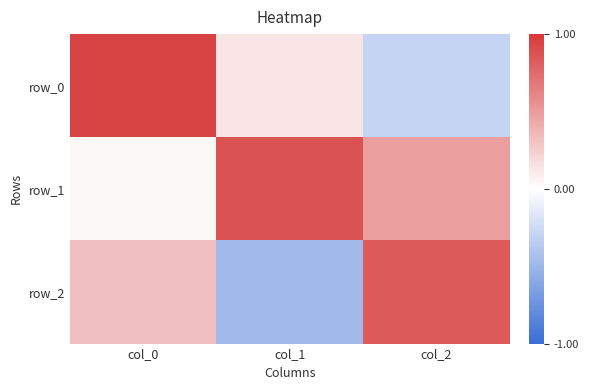

Which series has the largest total across all categories?

row_1